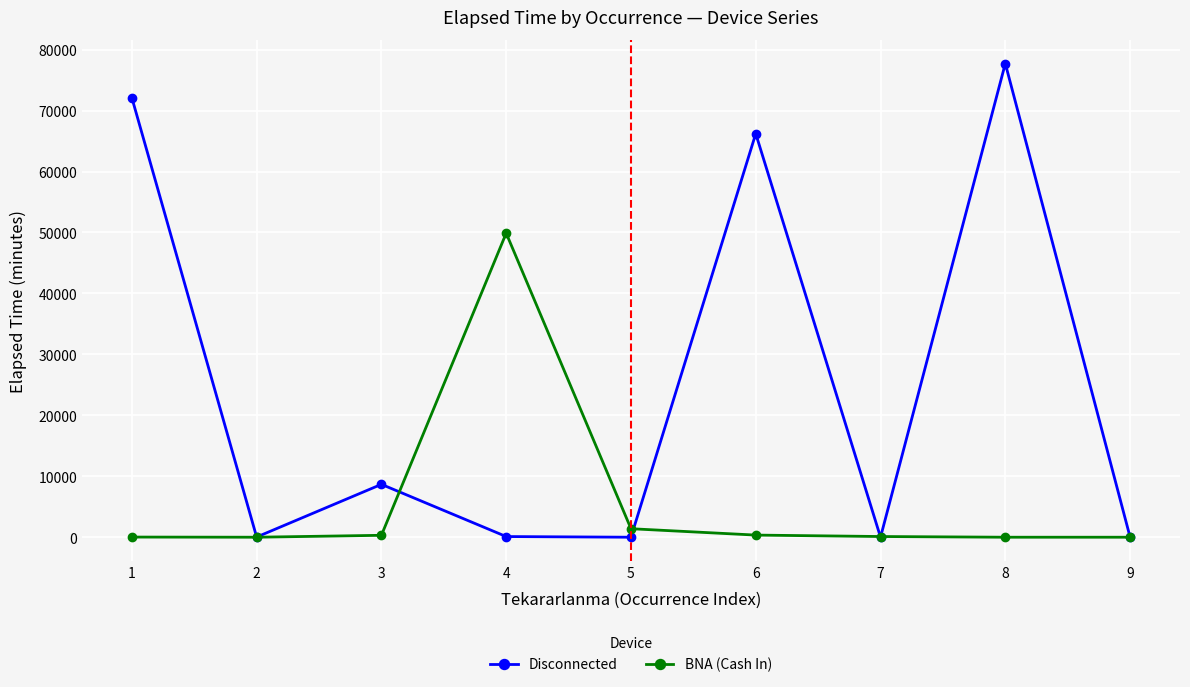

At which category does Disconnected reach its first local valley?

2